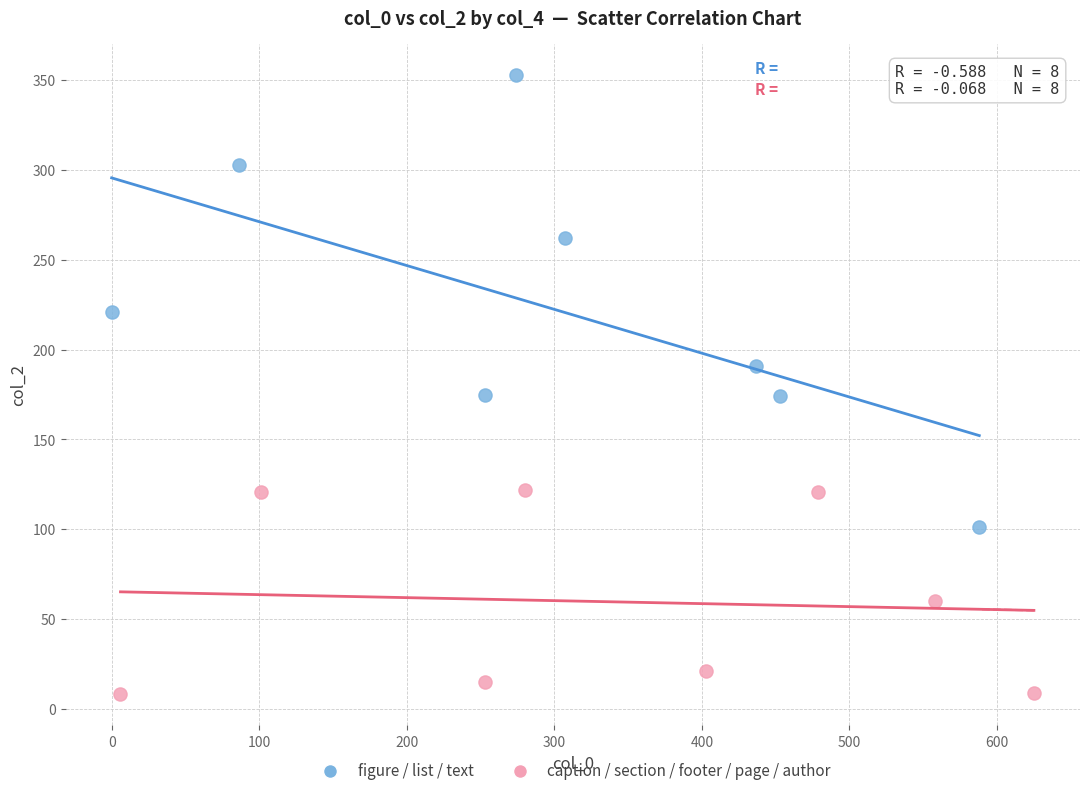

Which series reaches the maximum Y coordinate?

figure / list / text